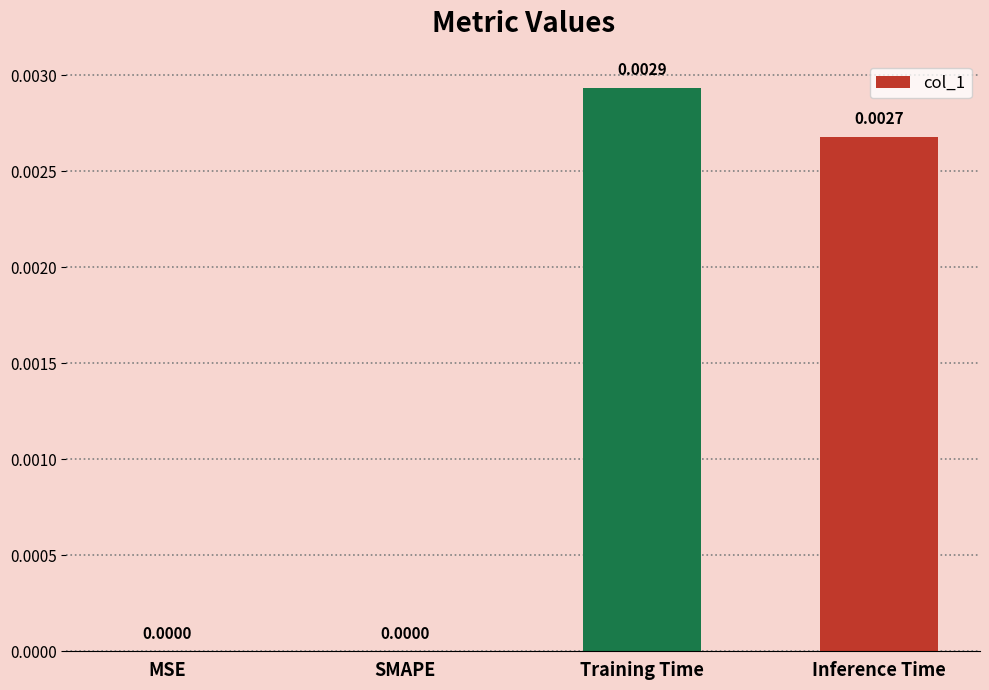

Which category has the highest value across all series?

Training Time